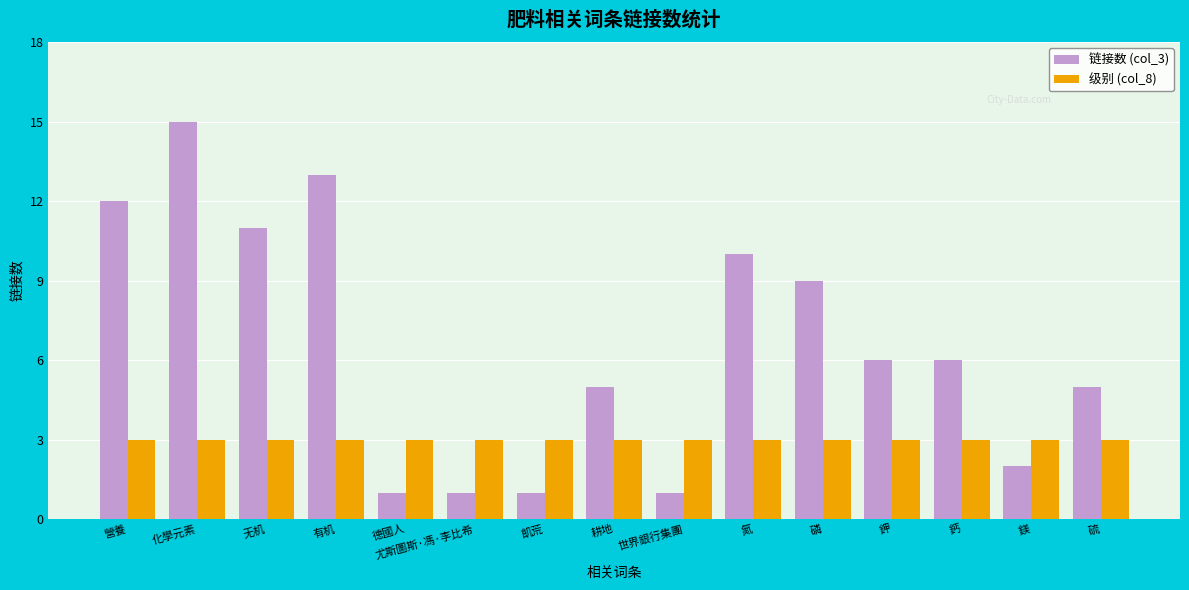

At how many categories does at least one series exceed 8?

6